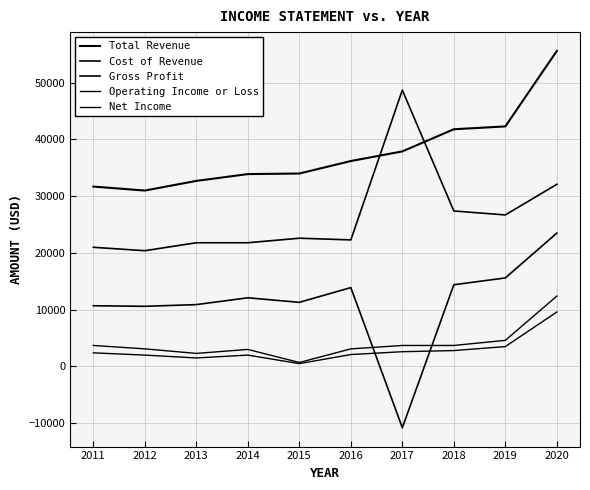

At which category does the chart reach its peak across all series?

2020